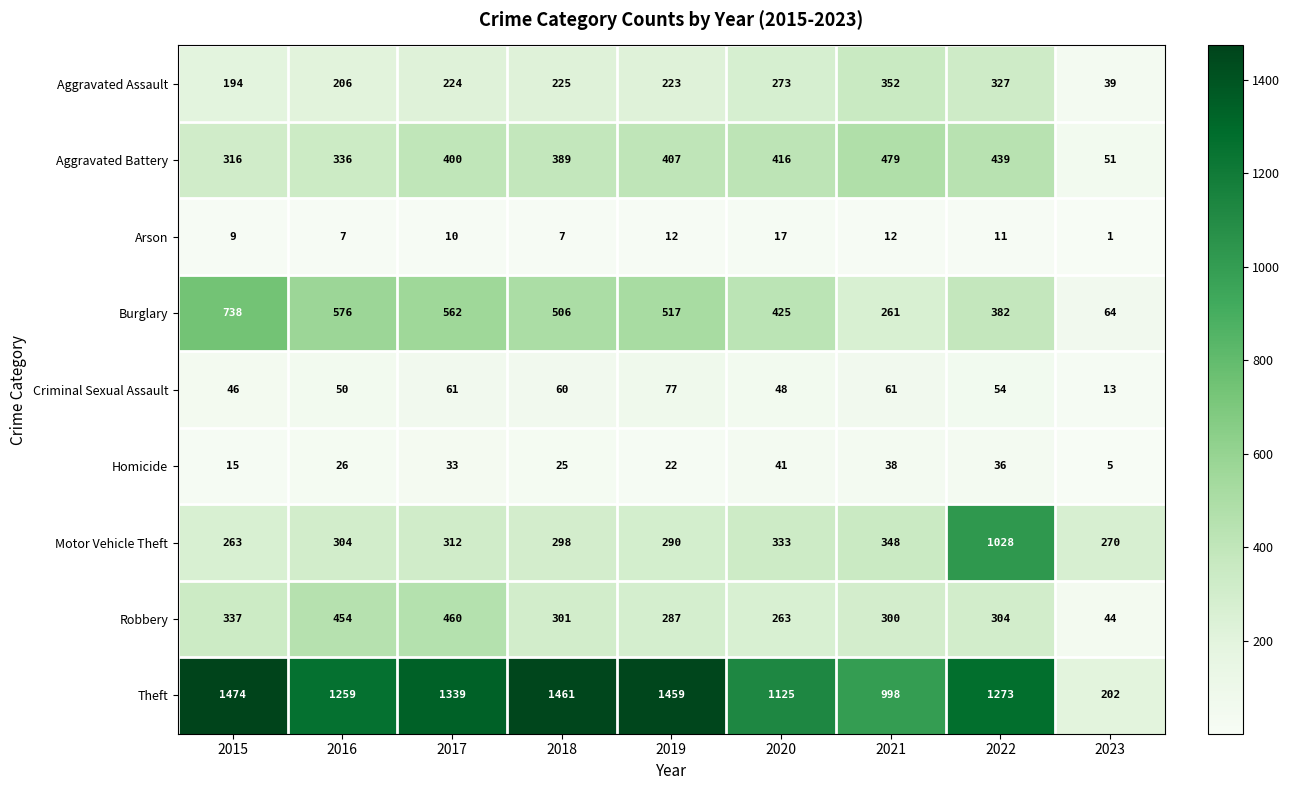

What is the total value across all series at 2020?

2941